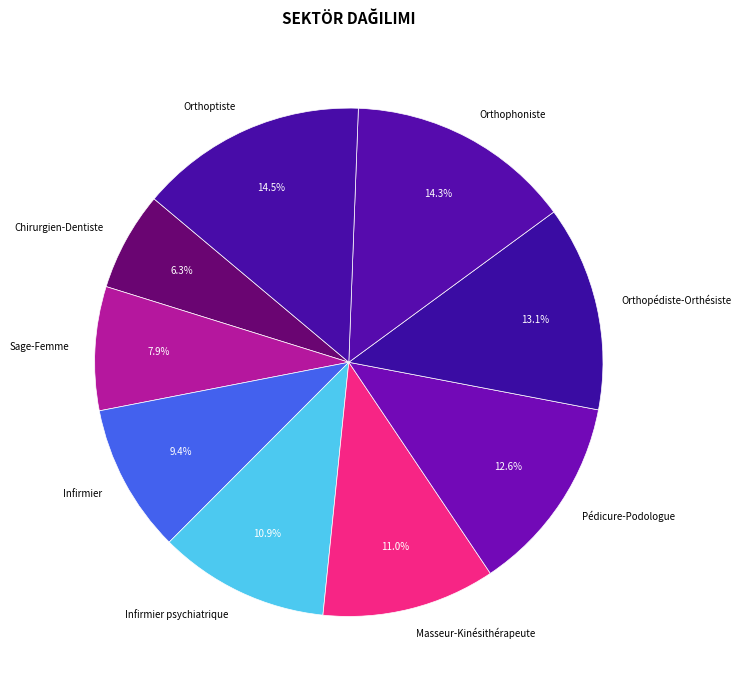

To the nearest percent, what is the combined percentage of Orthopédiste-Orthésiste and Pédicure-Podologue?

26%